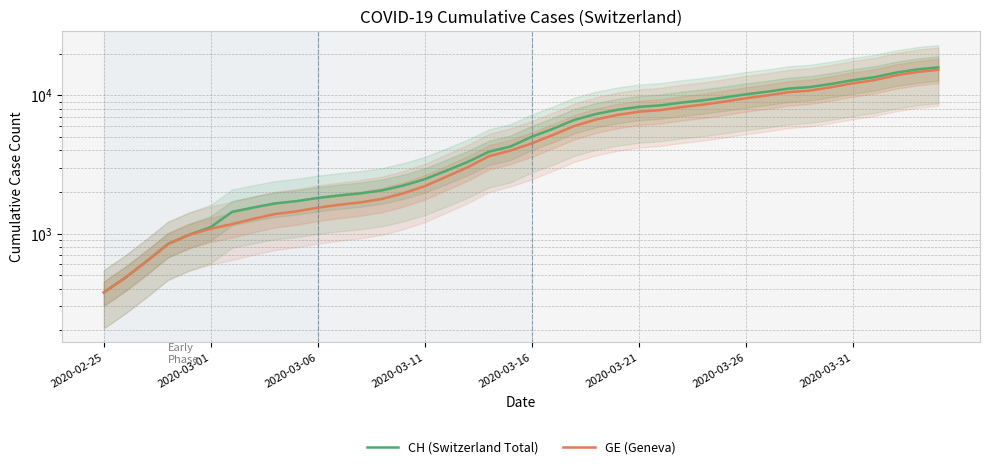

What is the smallest value displayed?

375